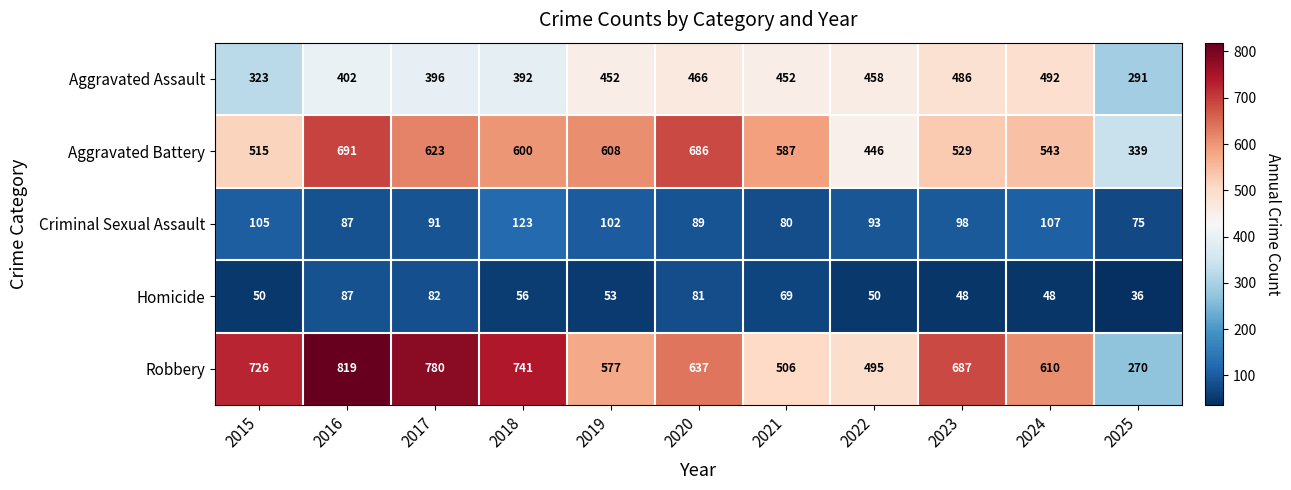

Which series has the largest total across all categories?

Robbery